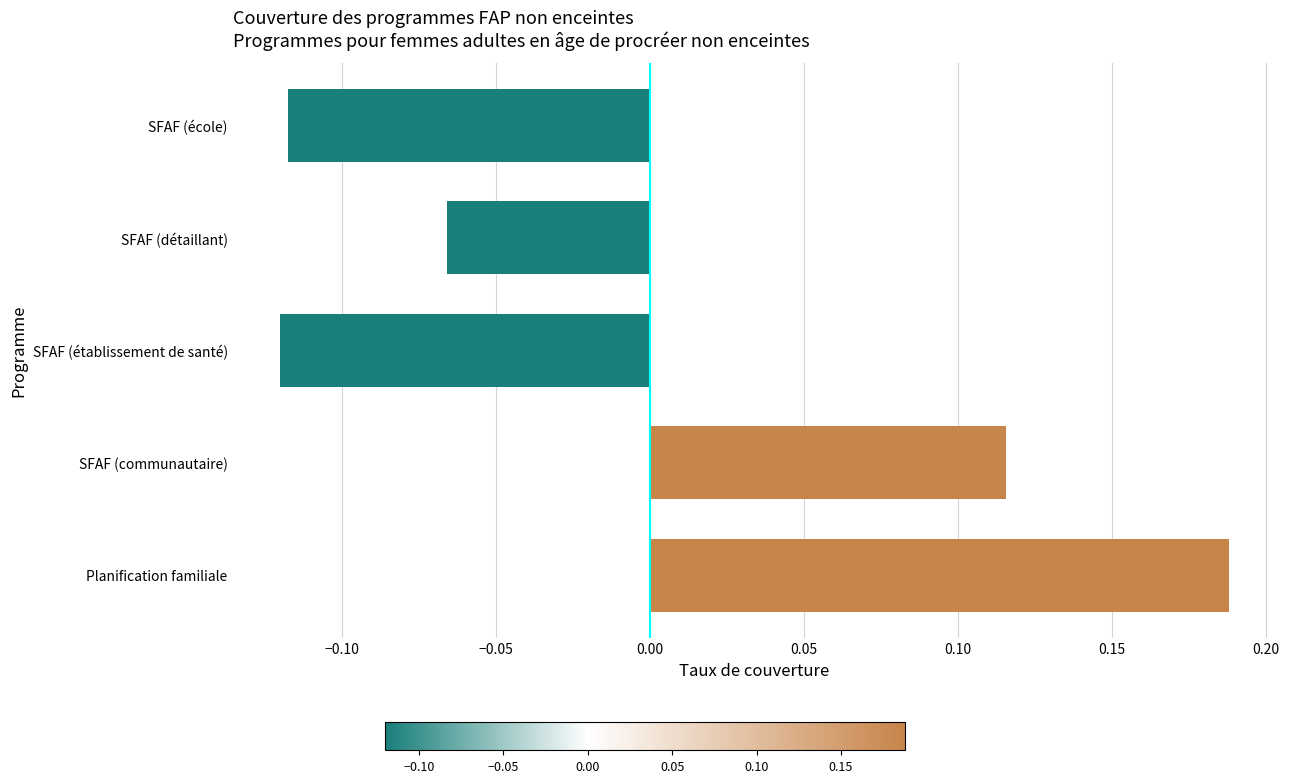

Between Planification familiale and SFAF (détaillant), which is larger?

Planification familiale